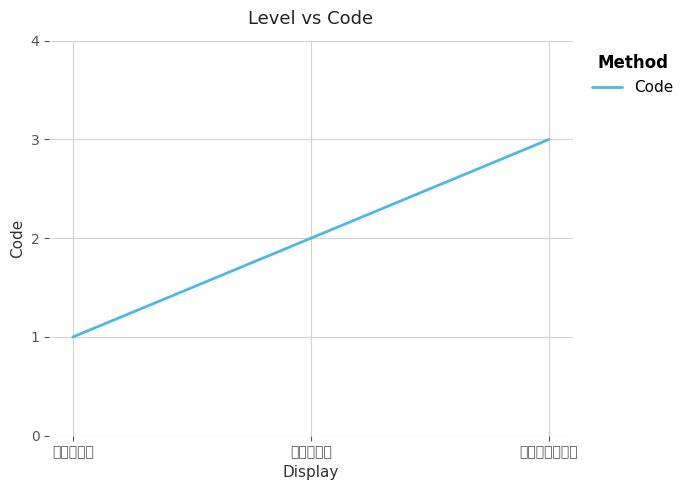

True or false: the data shows 3 at ヘパリンロック.

True